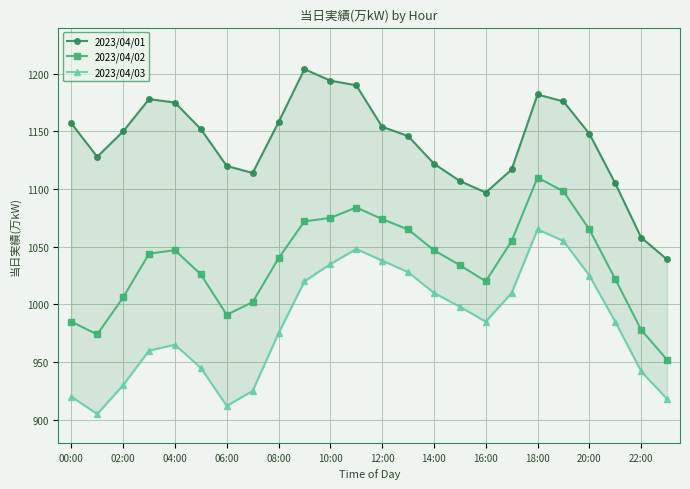

Which series has the largest range (max minus min)?

2023/04/01